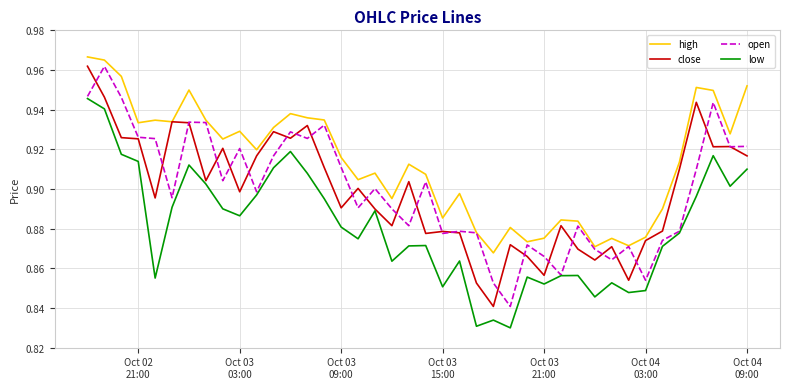

Which series has the largest total across all categories?

high